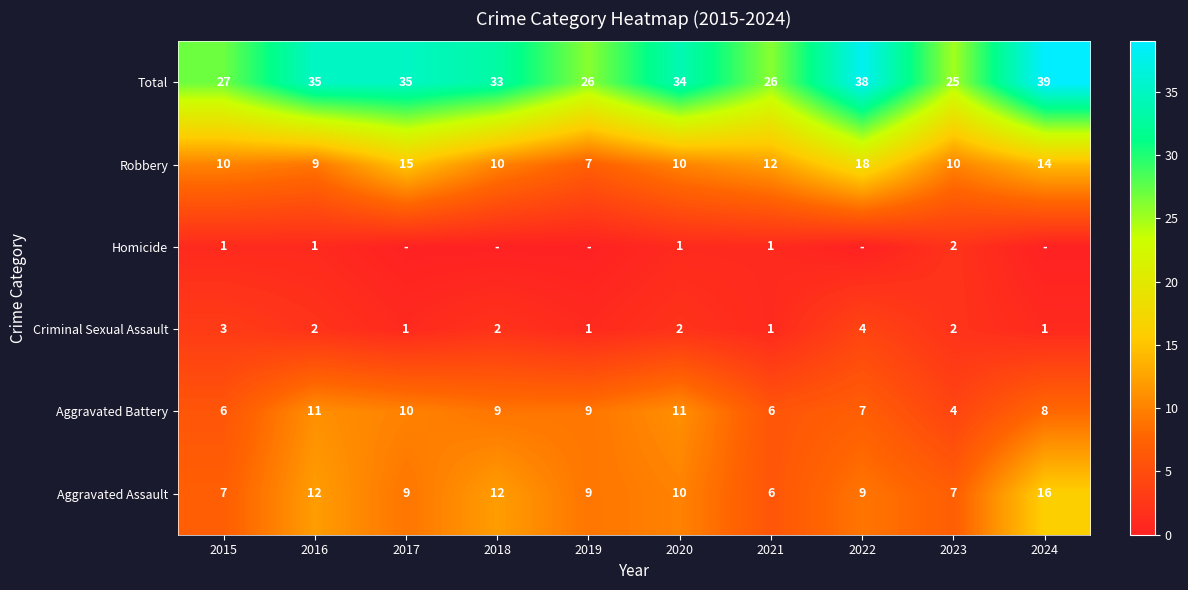

At which label is Total closest to 32?

2018